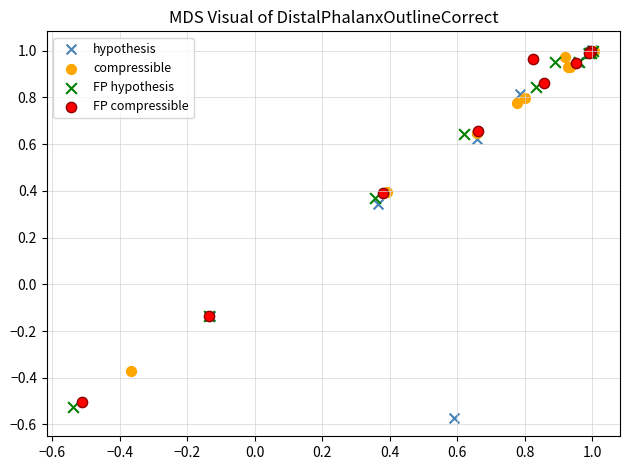

What are all the series names shown in the legend?

hypothesis, compressible, FP hypothesis, FP compressible